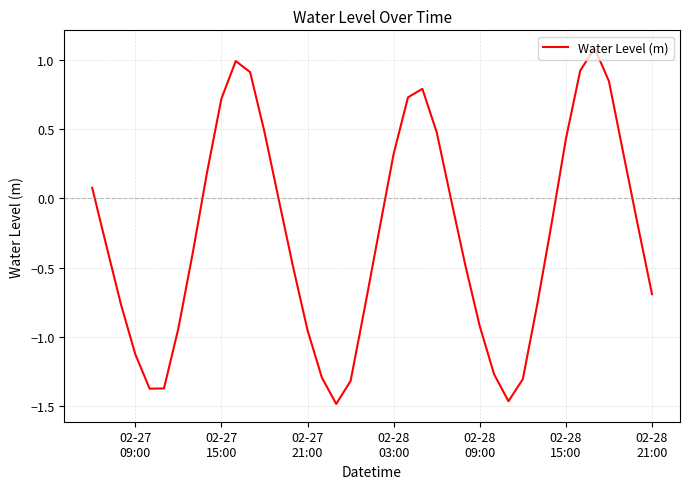

How many lines are shown in the chart?

1